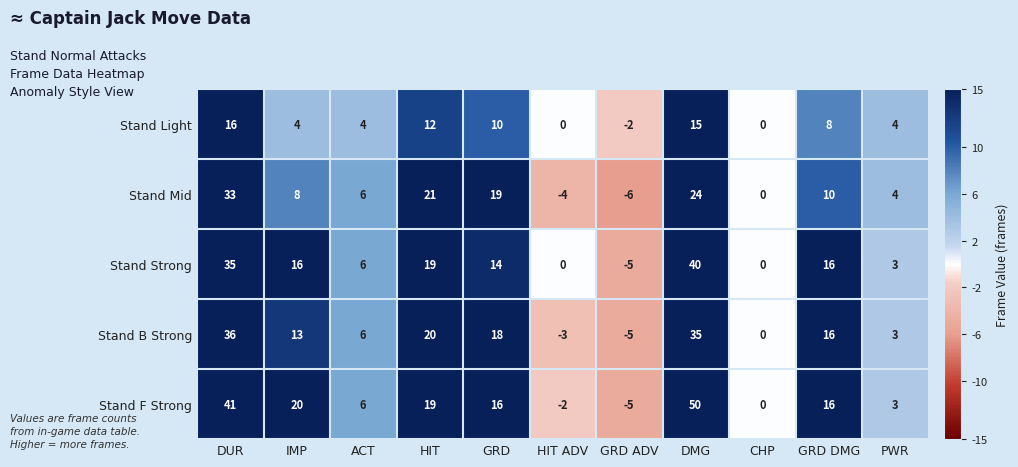

The Stand Strong series shows -14 at CHP. True or false?

False